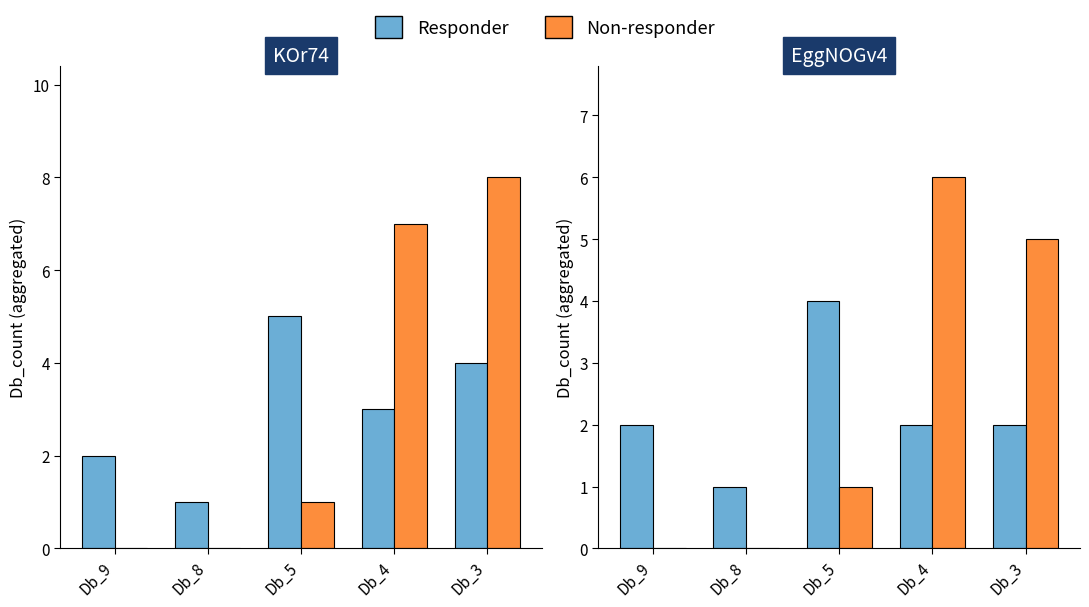

What are all the series names shown in the legend?

Responder, Non-responder